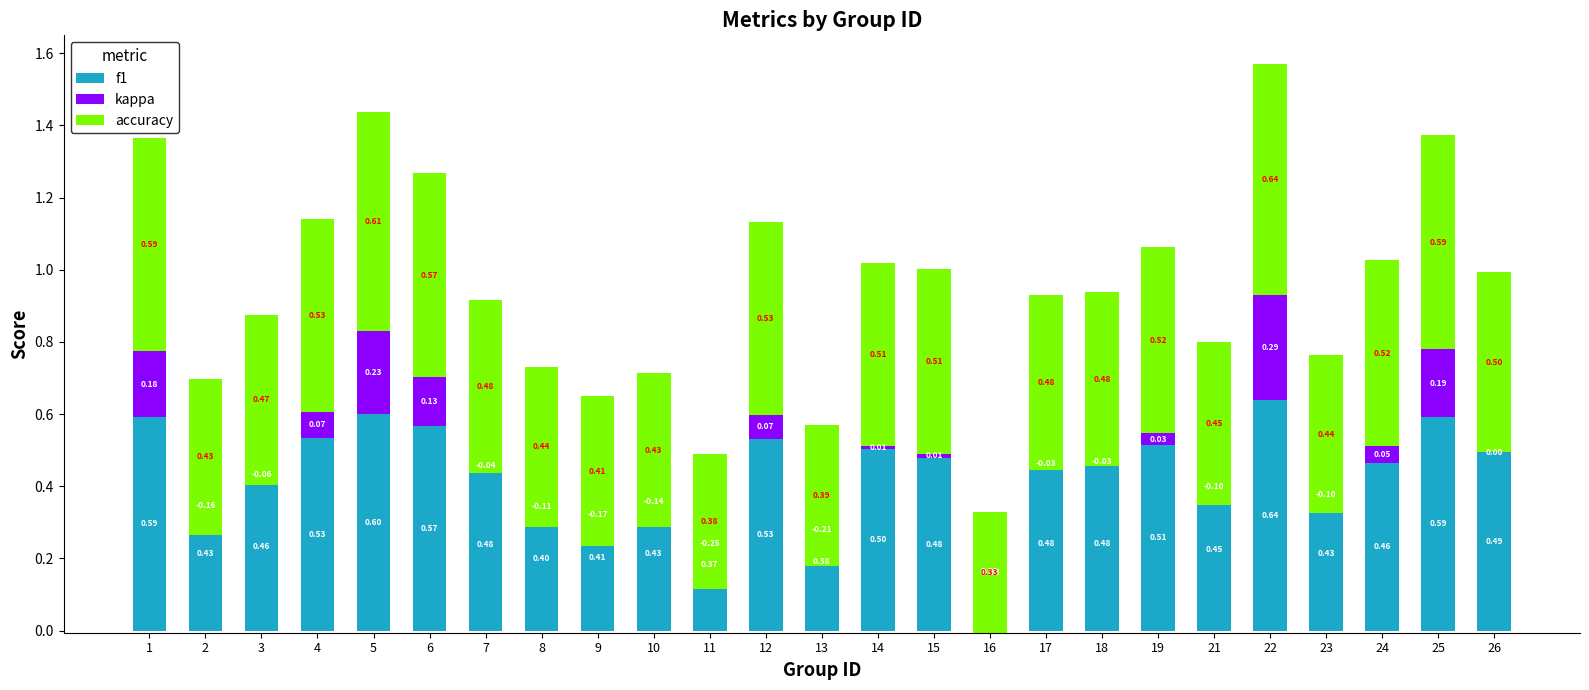

Reading left to right, extract all data points from this chart.

f1: 0.6	0.4	0.5	0.5	0.6	0.6	0.5	0.4	0.4	0.4	0.4	0.5	0.4	0.5	0.5	0.3	0.5	0.5	0.5	0.4	0.6	0.4	0.5	0.6	0.5
kappa: 0.2	-0.2	-0.1	0.1	0.2	0.1	-0.0	-0.1	-0.2	-0.1	-0.2	0.1	-0.2	0.0	0.0	-0.3	-0.0	-0.0	0.0	-0.1	0.3	-0.1	0.0	0.2	0.0
accuracy: 0.6	0.4	0.5	0.5	0.6	0.6	0.5	0.4	0.4	0.4	0.4	0.5	0.4	0.5	0.5	0.3	0.5	0.5	0.5	0.5	0.6	0.4	0.5	0.6	0.5